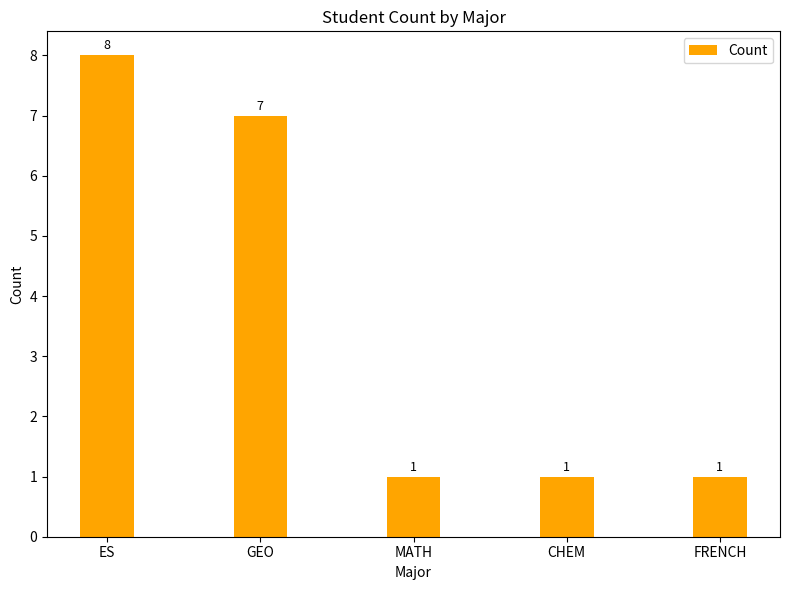

The value at CHEM is 1. True or false?

True